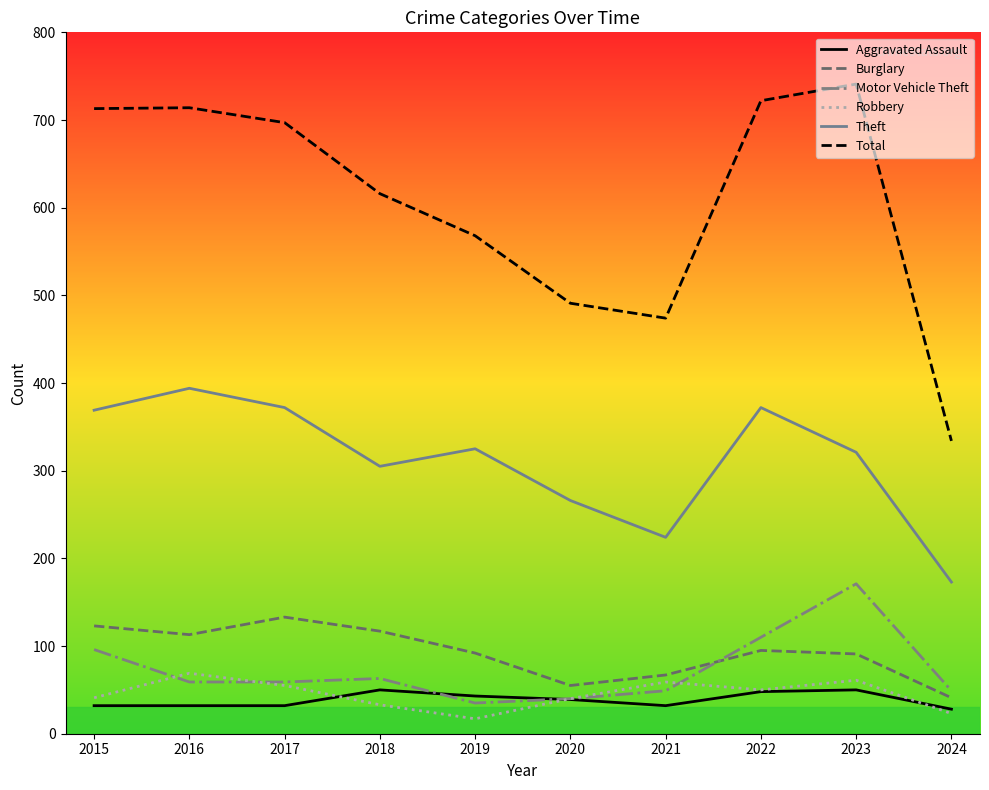

At which label does Total reach its minimum?

2024